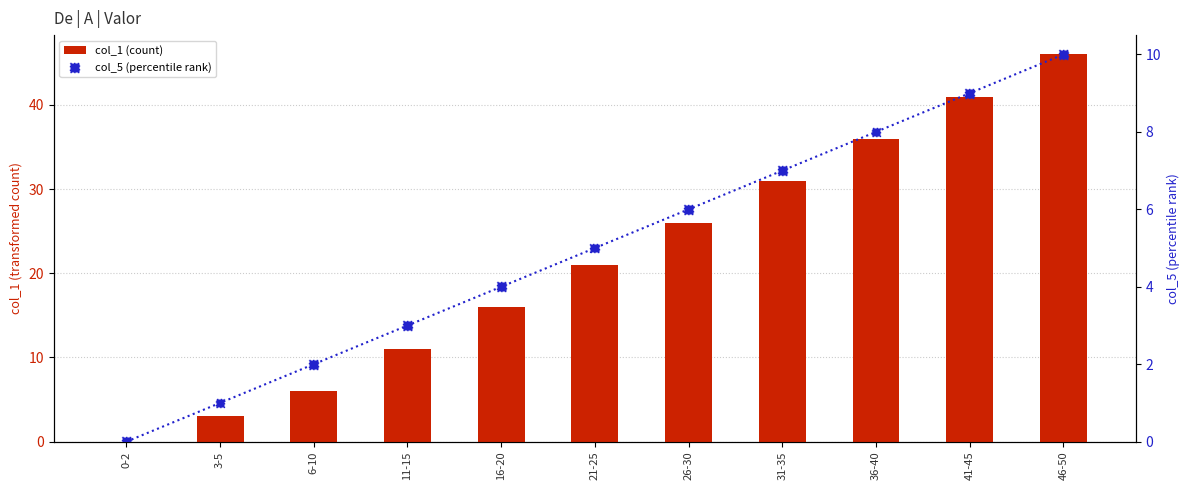

Which series contains the highest Y value?

col_1 (count)